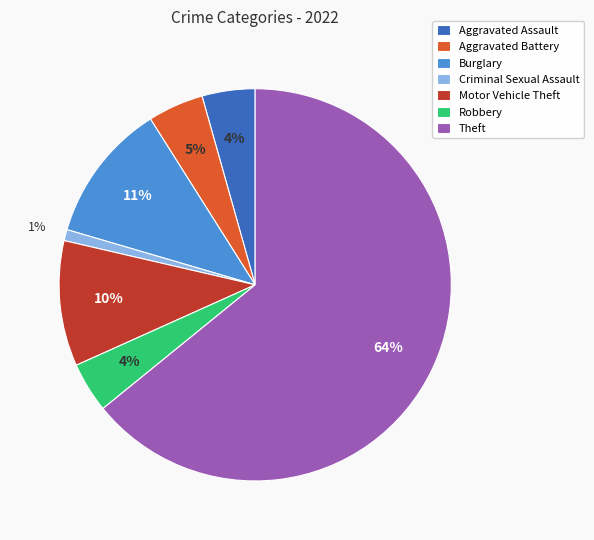

Approximately how many times larger is the value at Robbery compared to Theft?

0.1